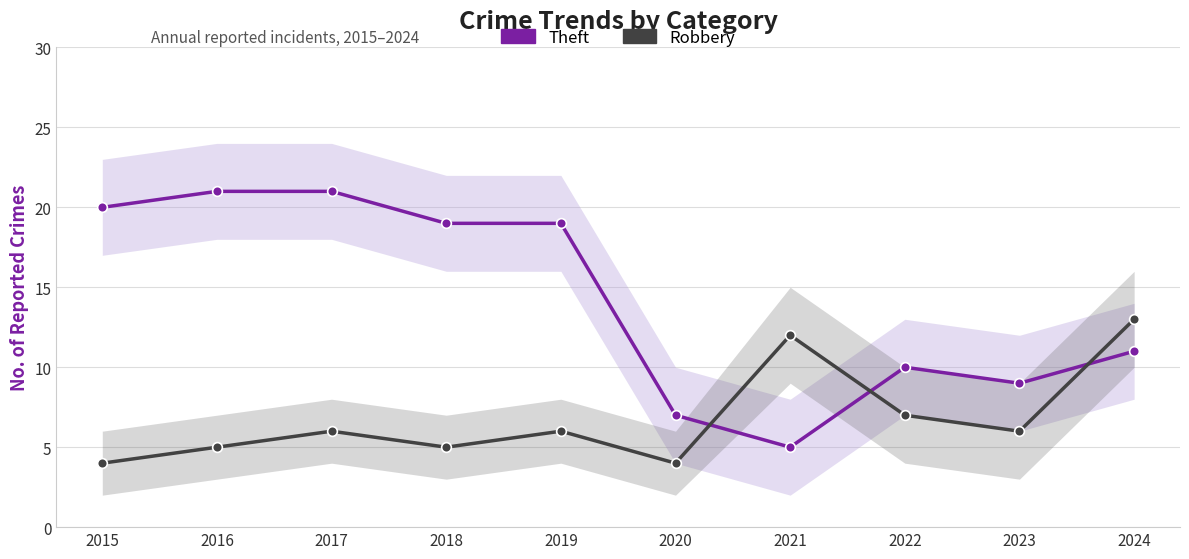

What are all the series names shown in the legend?

Theft, Robbery